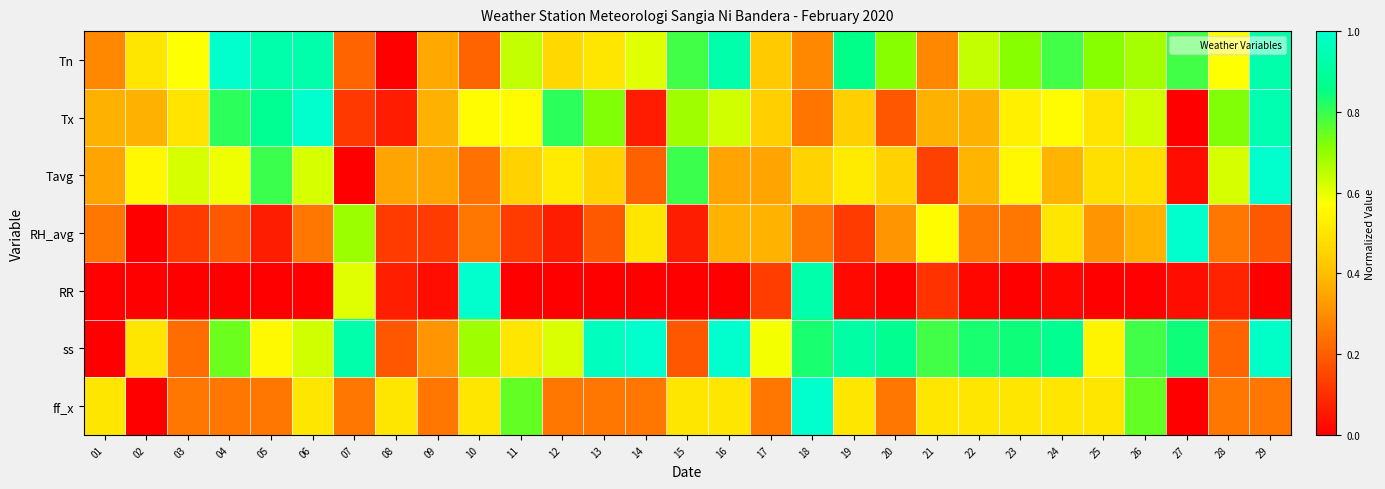

What is the difference between the highest and lowest values at 21?

0.7